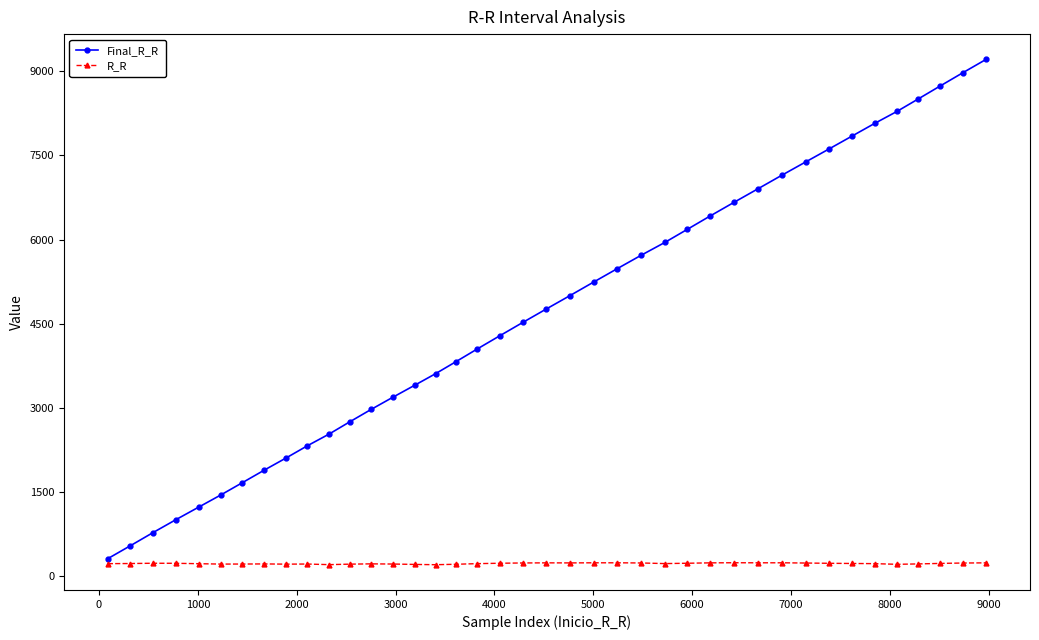

What are all the series names shown in the legend?

Final_R_R, R_R